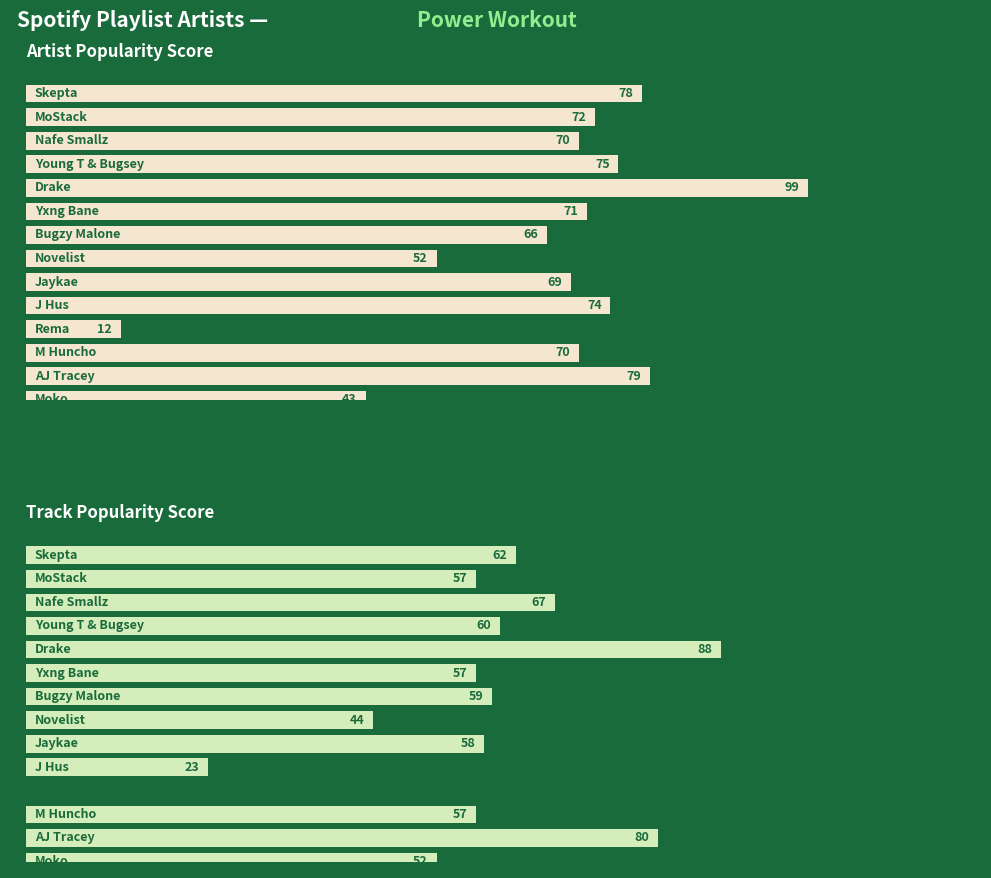

Does the chart contain stacked bars?

No